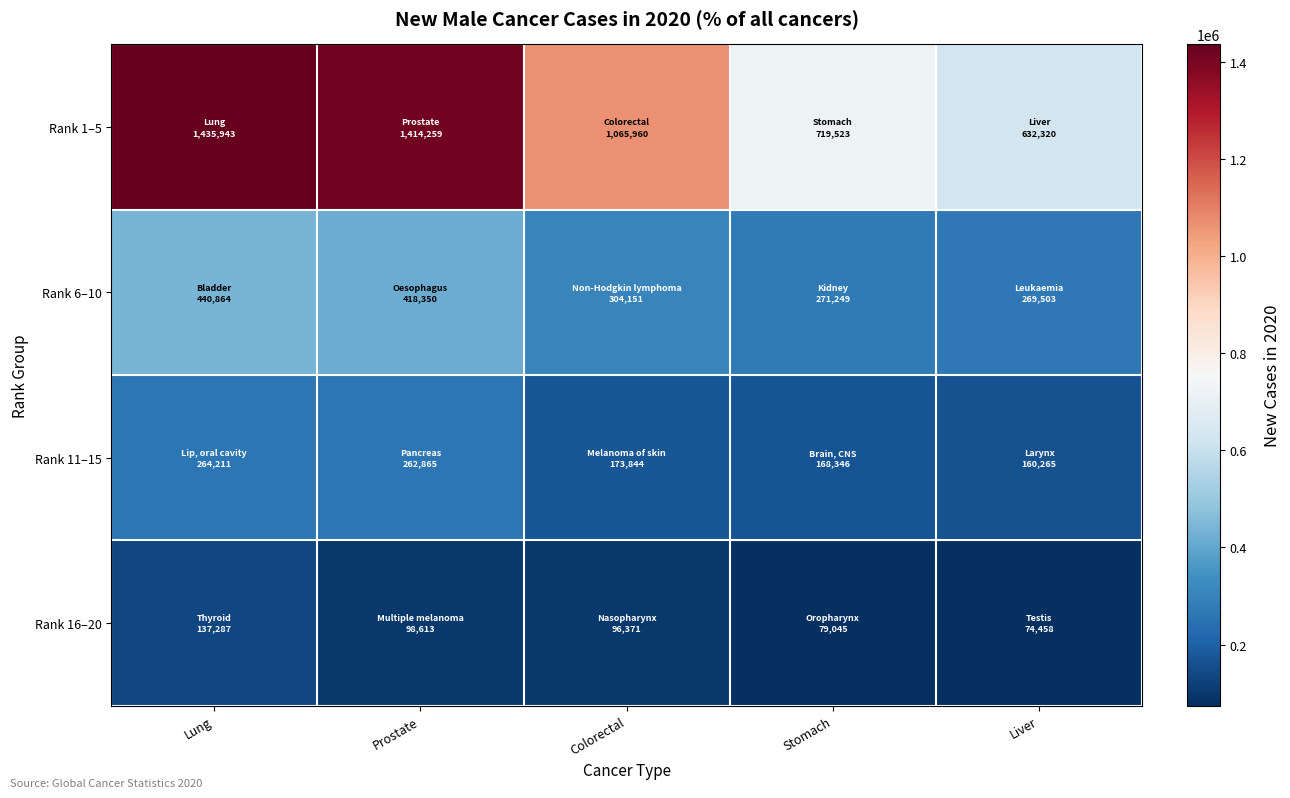

Which series has the largest total across all categories?

Rank 1–5